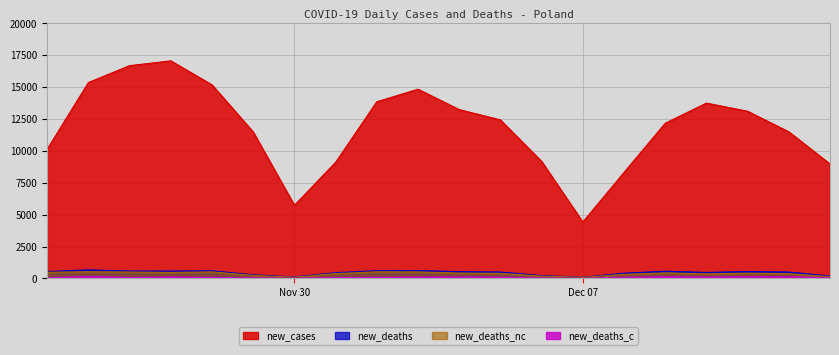

What is the value of the new_cases point at the 5th from the left?

15178